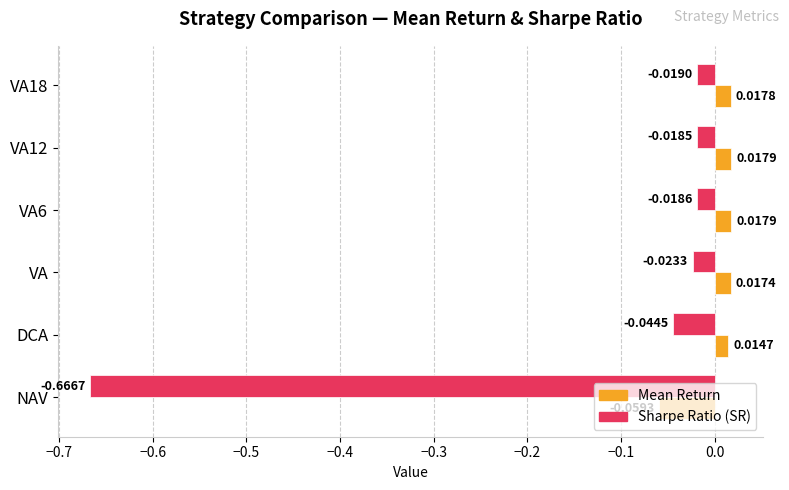

At which category is the sum across all series the highest?

VA12